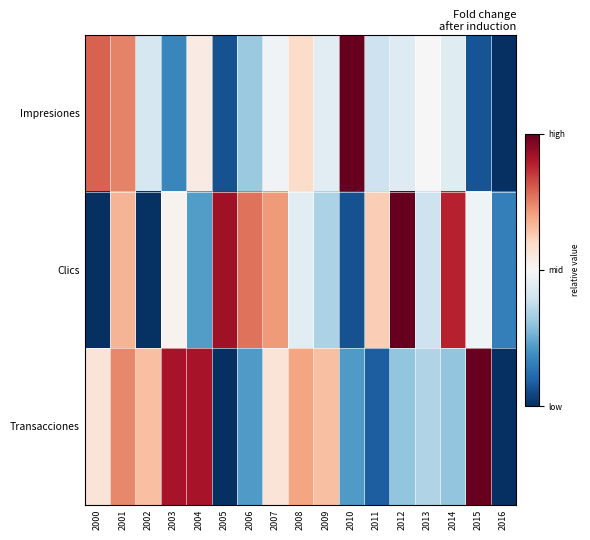

Reading left to right, list all the values displayed in this chart.

Impresiones: 2000=0.8	2001=0.7	2002=0.4	2003=0.2	2004=0.5	2005=0.1	2006=0.3	2007=0.5	2008=0.6	2009=0.4	2010=1.0	2011=0.4	2012=0.4	2013=0.5	2014=0.4	2015=0.1	2016=0.0
Clics: 2000=0.0	2001=0.7	2002=0.0	2003=0.5	2004=0.2	2005=0.9	2006=0.8	2007=0.7	2008=0.4	2009=0.3	2010=0.1	2011=0.6	2012=1.0	2013=0.4	2014=0.9	2015=0.5	2016=0.2
Transacciones: 2000=0.6	2001=0.7	2002=0.7	2003=0.9	2004=0.9	2005=0.0	2006=0.2	2007=0.6	2008=0.7	2009=0.7	2010=0.2	2011=0.1	2012=0.3	2013=0.3	2014=0.3	2015=1.0	2016=0.0